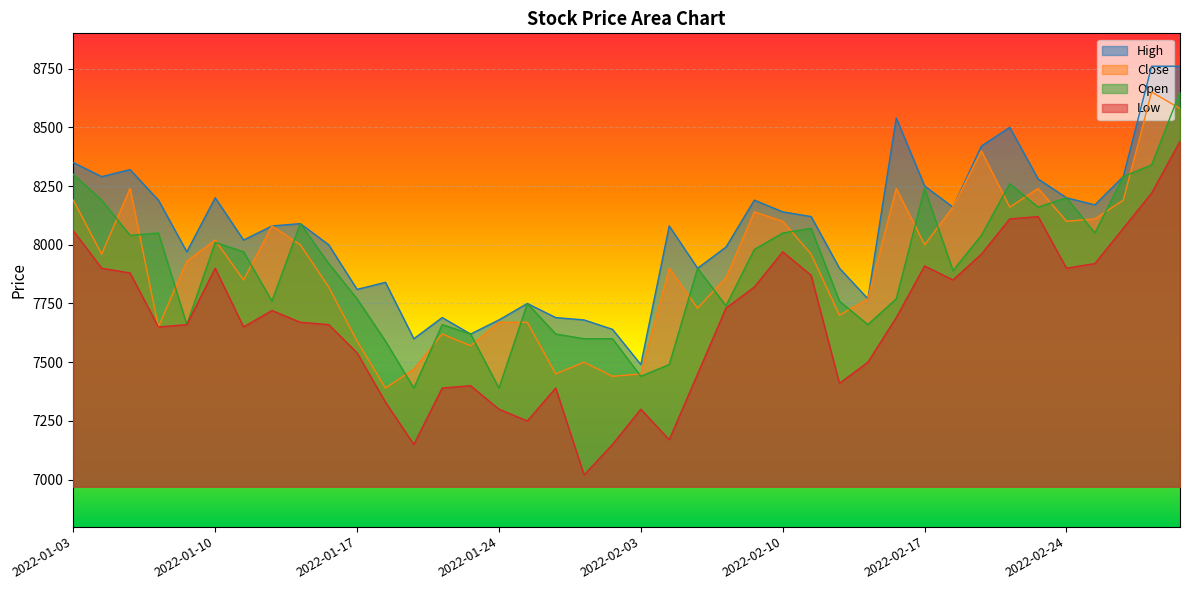

The value of Close at 2022-02-17 is 3767. True or false?

False